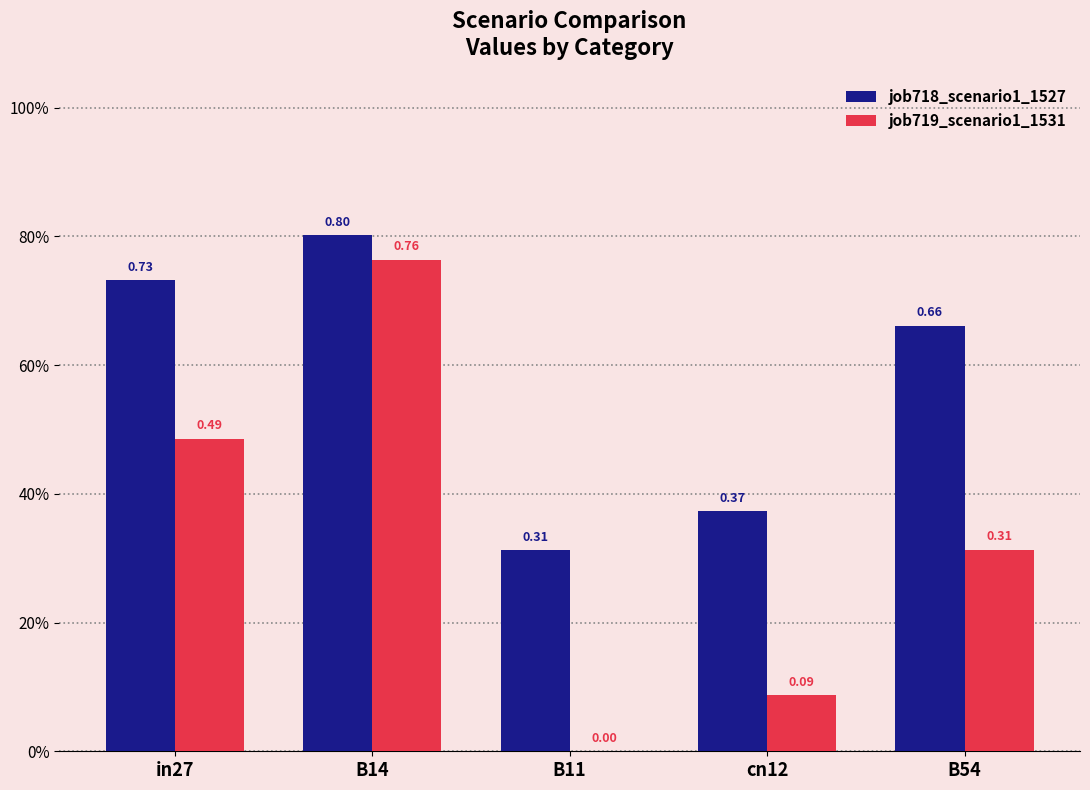

What is the approximate value of job718_scenario1_1527 at B11?

0.3